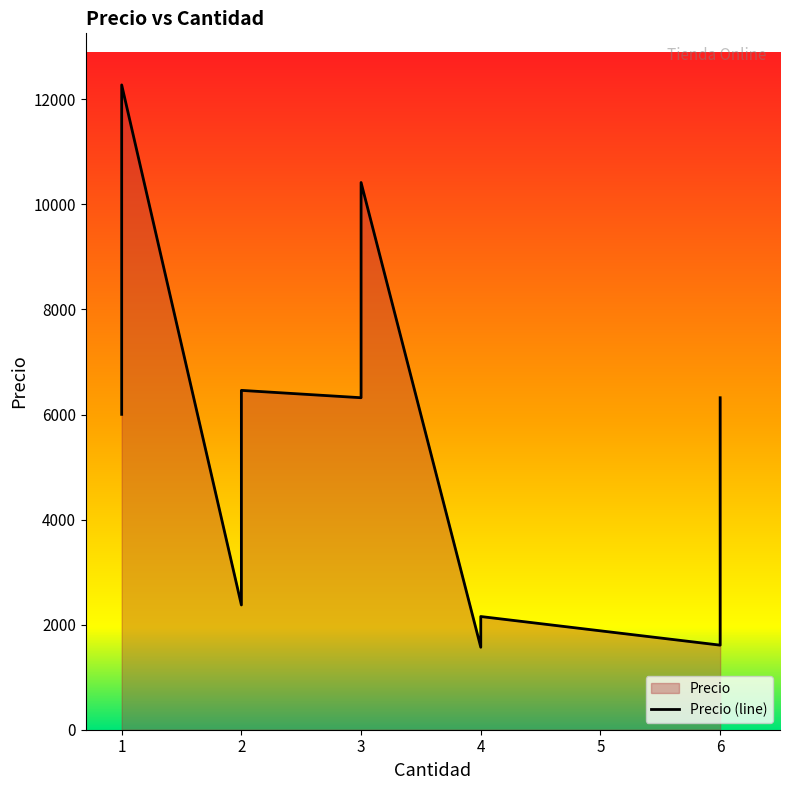

The chart shows a value of 2197.1 at 6. True or false?

False